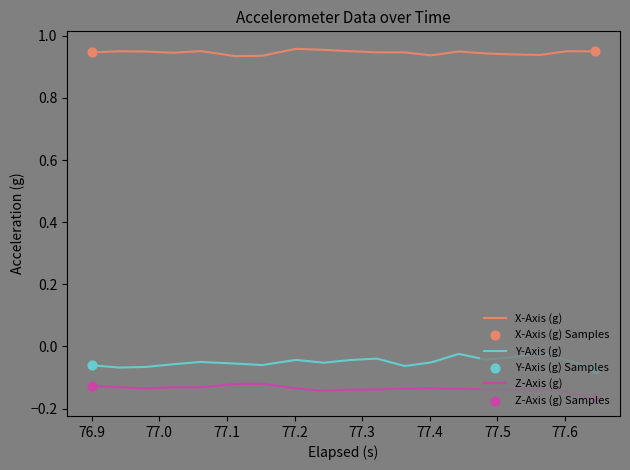

Which series has the largest total across all categories?

X-Axis (g)